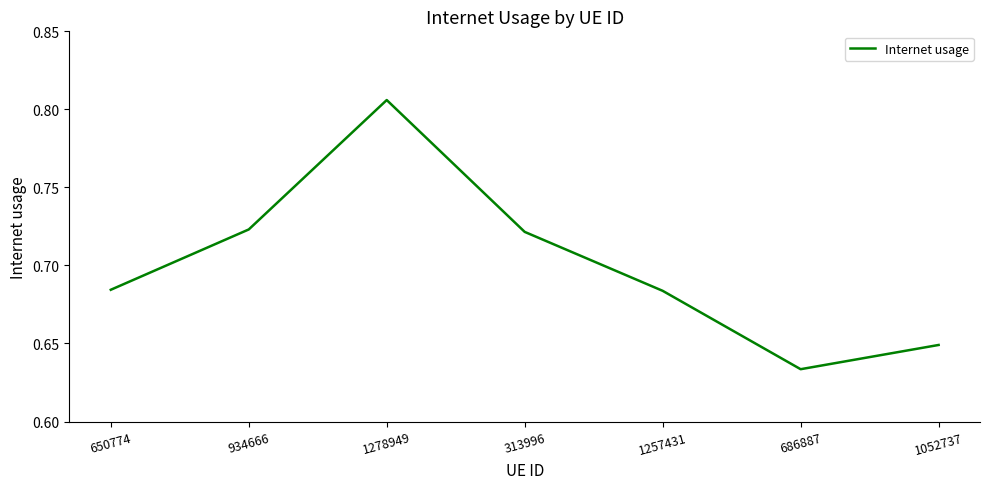

The chart shows a value of 1.2 at 1278949. True or false?

False